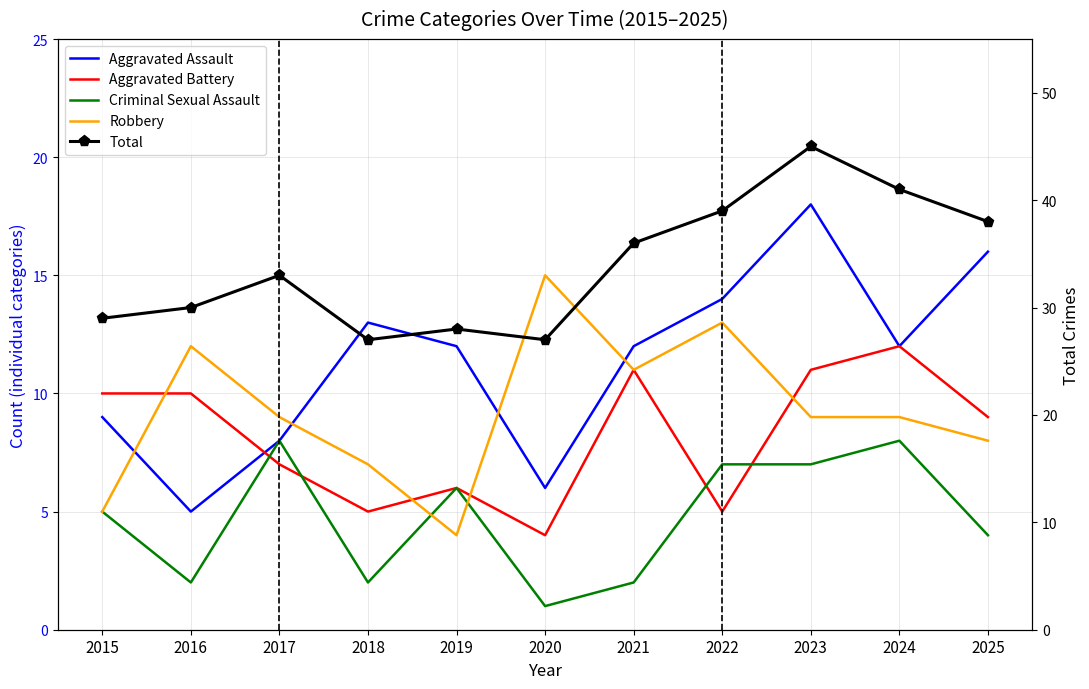

What is the value of the Aggravated Battery point at the 4th from the left?

5